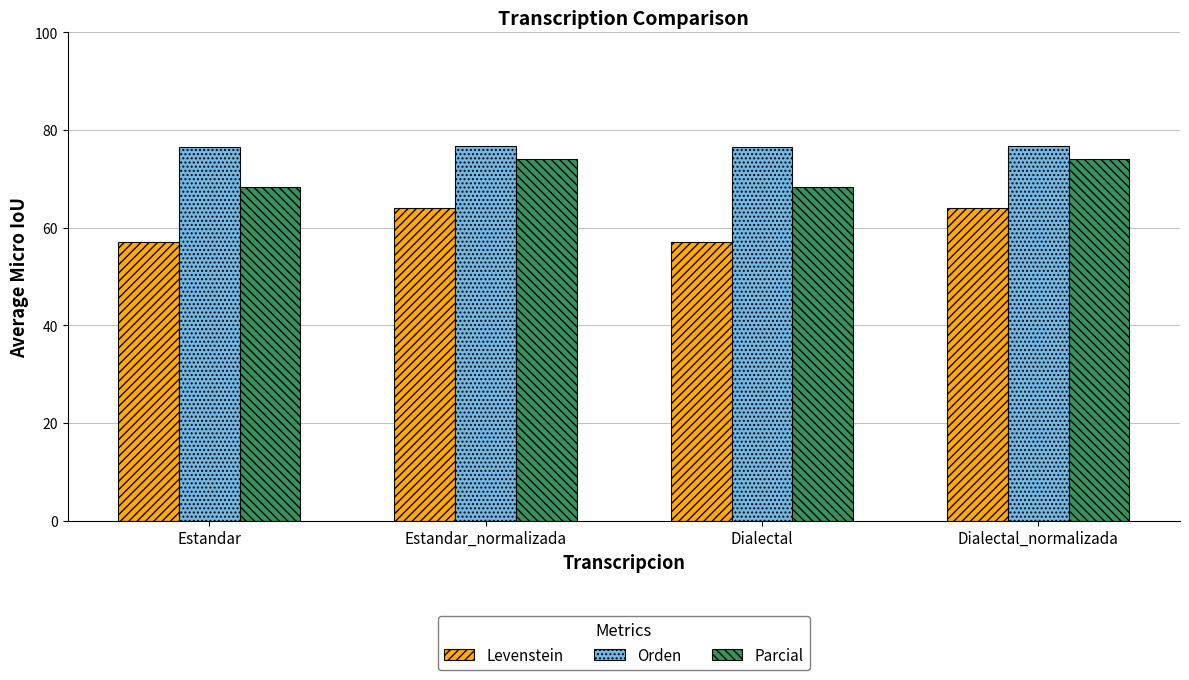

What is the difference between the highest and lowest values at Dialectal_normalizada?

12.8